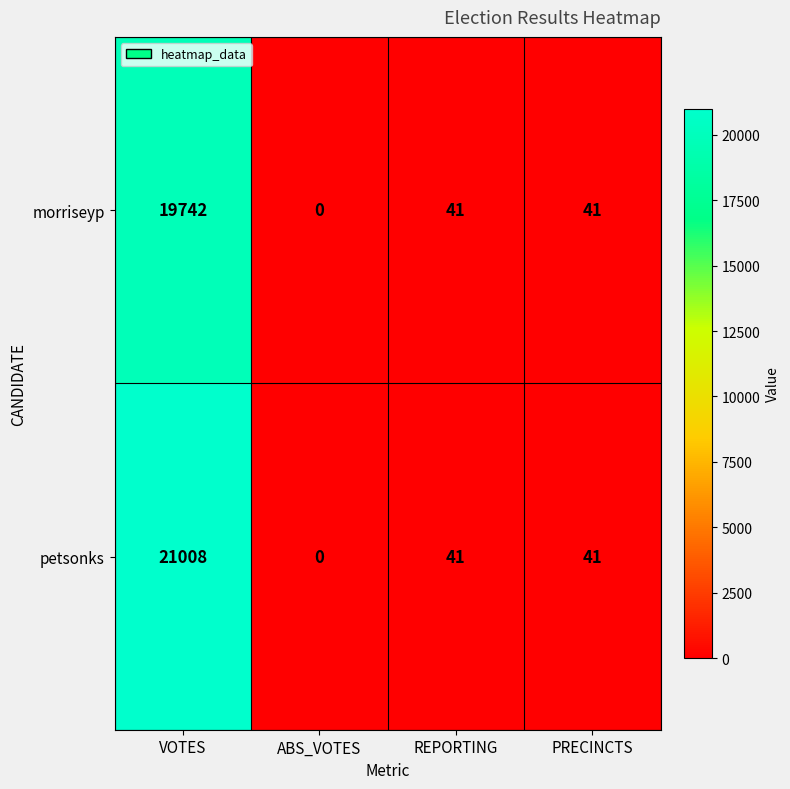

How many distinct data groups are displayed?

2